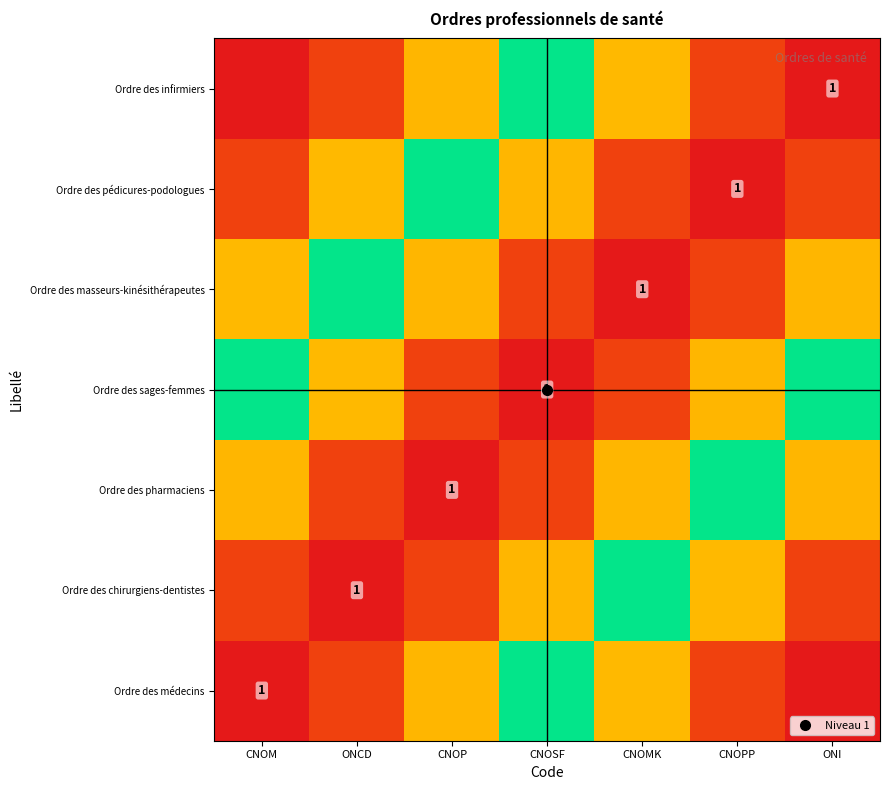

What is the maximum value for Ordre des médecins?

1.0